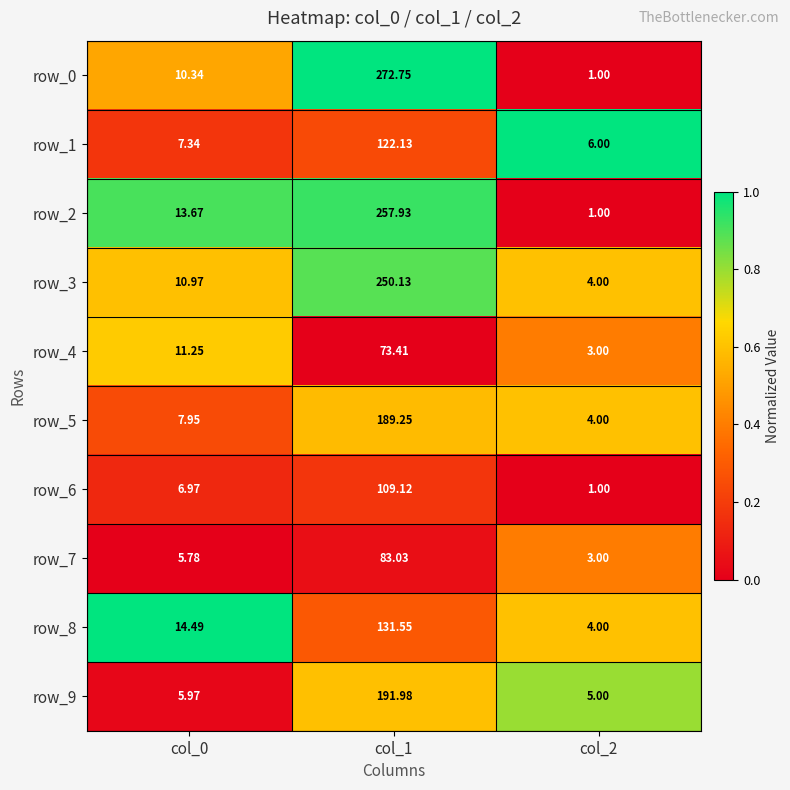

Is the value of row_1 at col_1 greater than the value of row_0 at col_1?

No